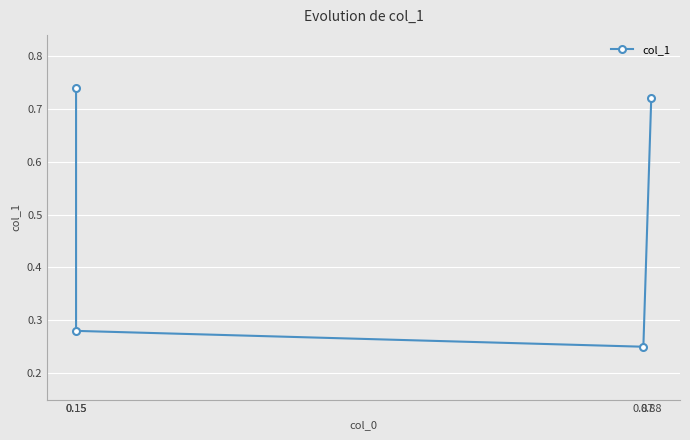

What is the sum of the values at 0.88 and 0.15?

1.0